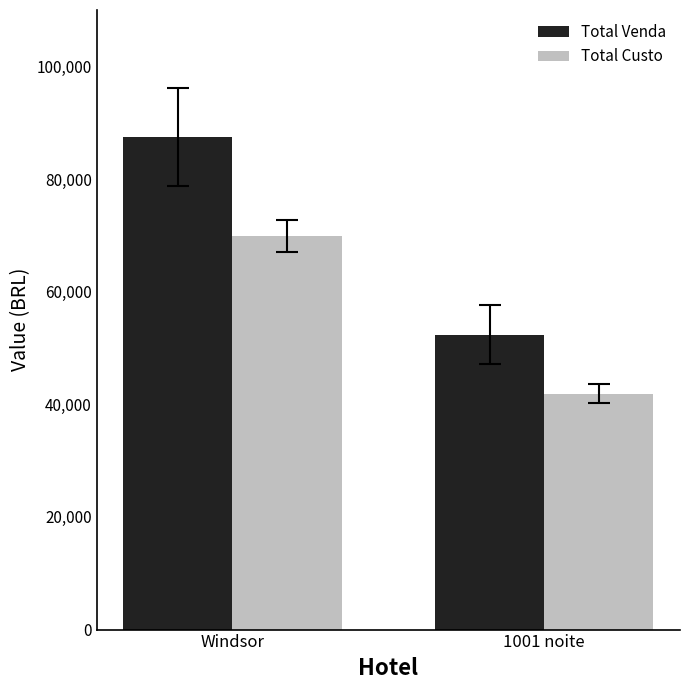

Which label corresponds to the smallest value in the chart?

1001 noite